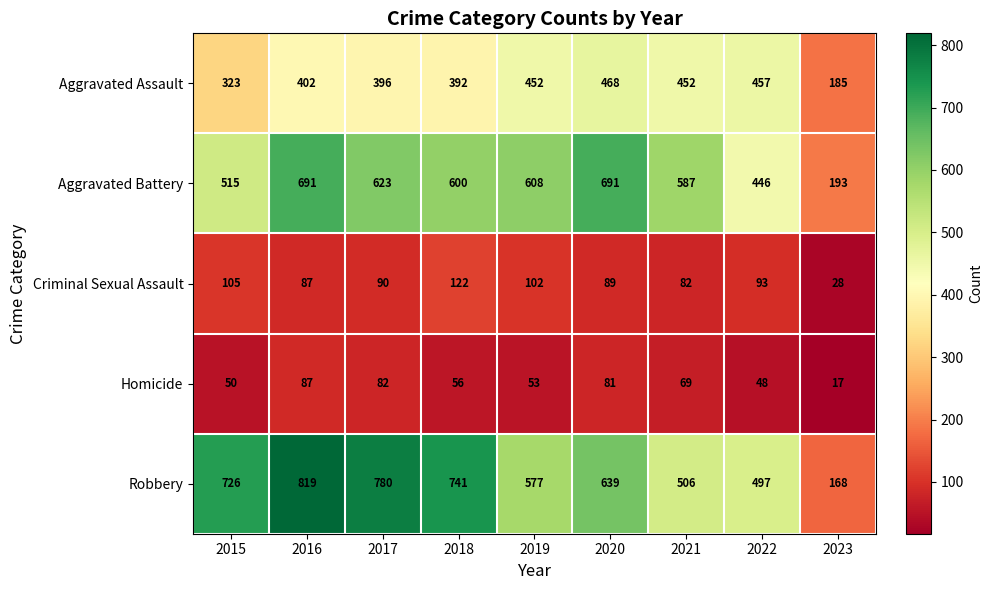

Rank the series at 2020 from lowest to highest value.

Homicide, Criminal Sexual Assault, Aggravated Assault, Robbery, Aggravated Battery